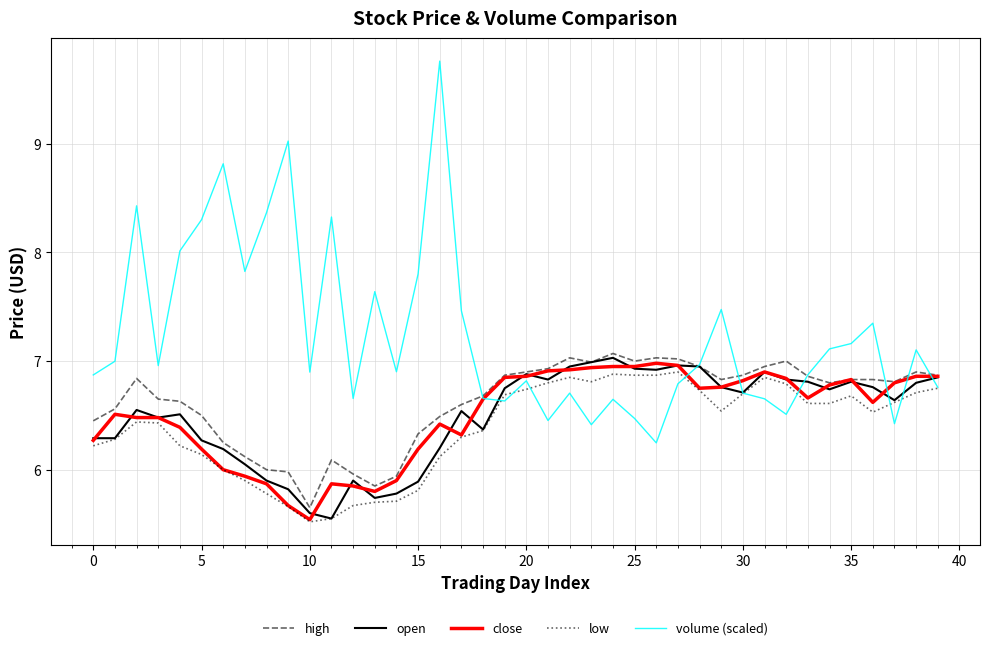

Which series has the largest range (max minus min)?

volume (scaled)